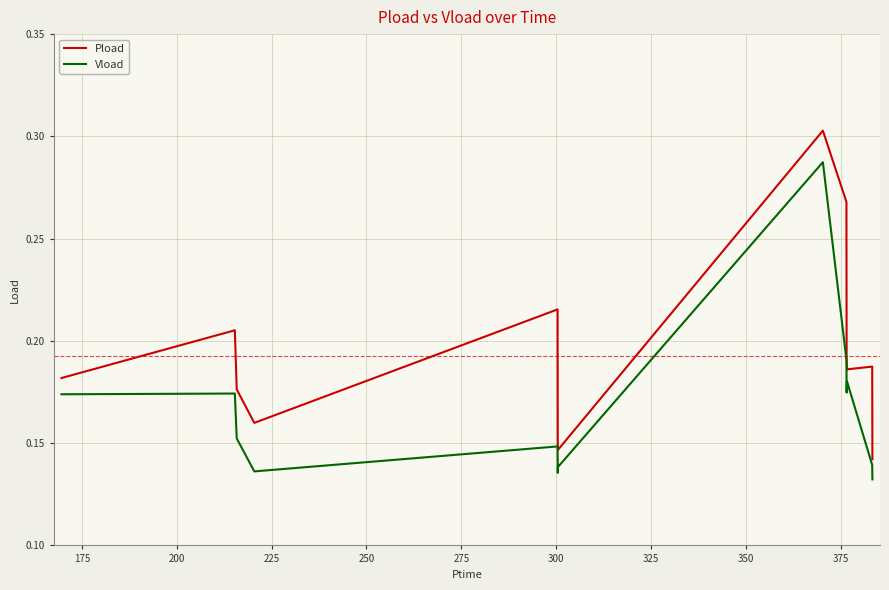

Which series has the largest total across all categories?

Pload